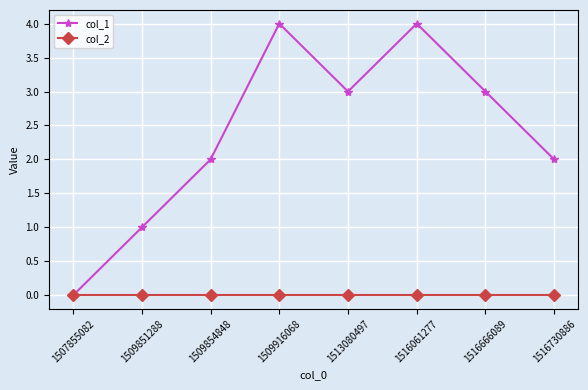

Which series has the widest spread of values?

col_1